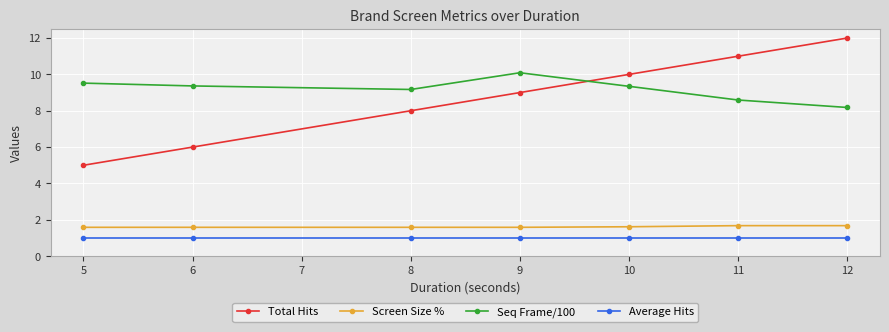

Between 8 and 11, which series saw the biggest shift?

Total Hits